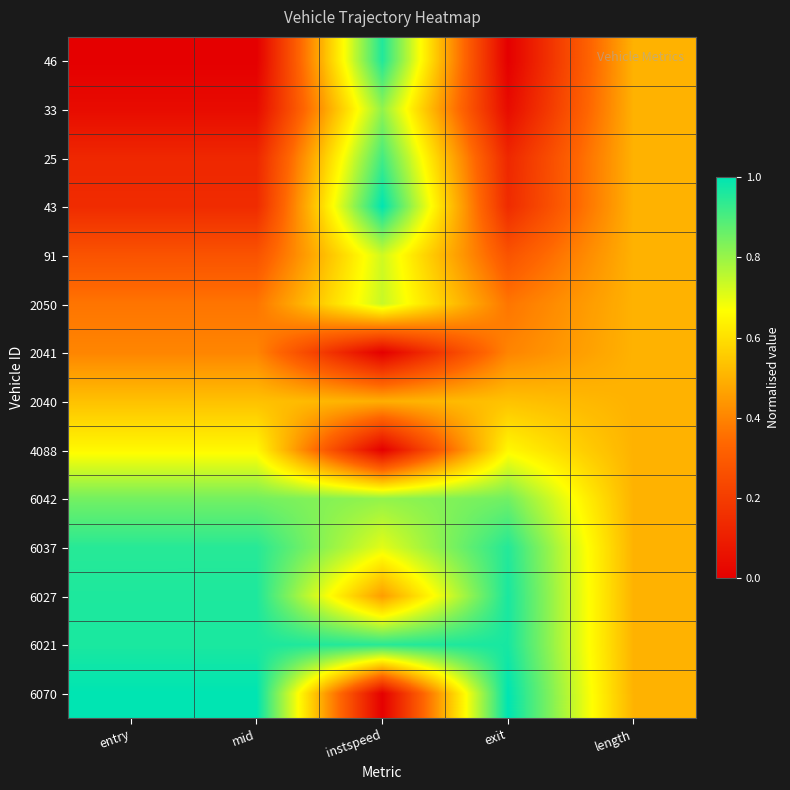

Reading left to right, what are all the values shown in this chart?

46: entry=0.0	mid=0.0	instspeed=1.0	exit=0.0	length=0.5
33: entry=0.0	mid=0.0	instspeed=0.8	exit=0.0	length=0.5
25: entry=0.1	mid=0.1	instspeed=0.9	exit=0.1	length=0.5
43: entry=0.1	mid=0.1	instspeed=1.0	exit=0.1	length=0.5
91: entry=0.3	mid=0.3	instspeed=0.7	exit=0.3	length=0.5
2050: entry=0.4	mid=0.4	instspeed=0.7	exit=0.4	length=0.5
2041: entry=0.4	mid=0.4	instspeed=0.0	exit=0.4	length=0.5
2040: entry=0.5	mid=0.5	instspeed=0.5	exit=0.5	length=0.5
4088: entry=0.7	mid=0.7	instspeed=0.0	exit=0.7	length=0.5
6042: entry=0.8	mid=0.8	instspeed=0.8	exit=0.9	length=0.5
6037: entry=0.9	mid=0.9	instspeed=0.7	exit=1.0	length=0.5
6027: entry=1.0	mid=1.0	instspeed=0.5	exit=1.0	length=0.5
6021: entry=1.0	mid=1.0	instspeed=0.9	exit=1.0	length=0.5
6070: entry=1.0	mid=1.0	instspeed=0.0	exit=1.0	length=0.5